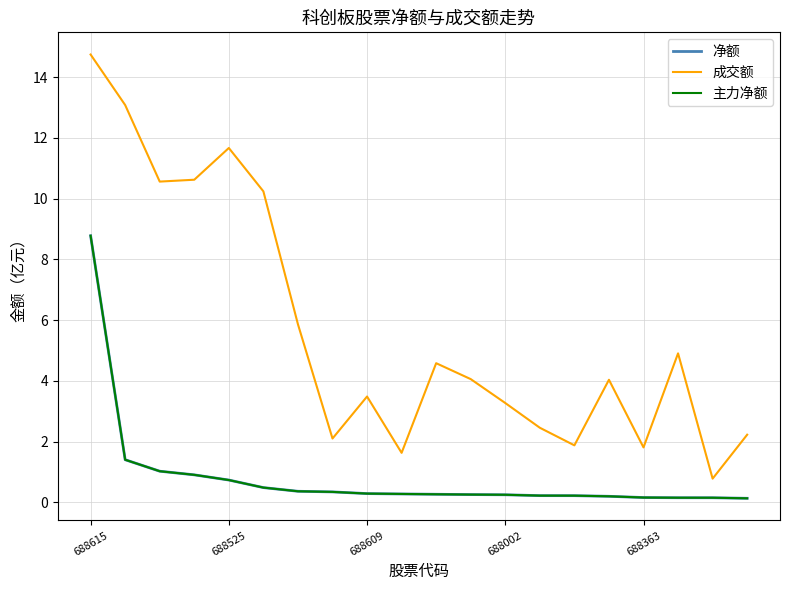

What is the sum of all 净额 values?

16.7